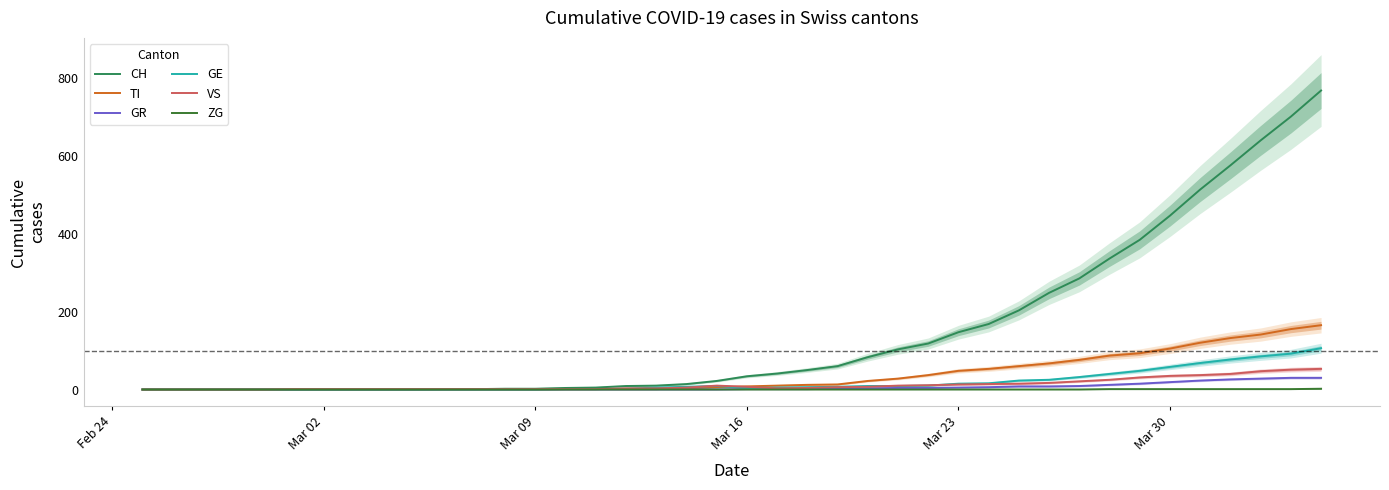

Reading left to right, list all the values displayed in this chart.

CH: 0	0	0	0	0	0	0	0	0	0	1	1	2	2	4	5	9	10	14	22	34	41	50	60	83	103	118	147	168	203	248	285	336	384	446	513	575	639	700	767
TI: 0	0	0	0	0	0	0	0	0	0	0	0	0	0	1	1	1	1	3	6	8	10	12	13	22	28	37	48	53	60	67	76	87	93	105	120	132	141	155	165
GR: 0	0	0	0	0	0	0	0	0	0	0	0	0	0	0	0	0	0	0	0	1	1	1	2	3	4	4	5	6	8	8	9	12	15	19	23	26	28	30	30
GE: 0	0	0	0	0	0	0	0	0	0	0	0	0	0	1	1	2	5	7	9	4	5	6	7	9	9	10	15	16	23	25	32	40	48	58	68	77	85	92	106
VS: 0	0	0	0	0	1	1	1	1	1	1	1	1	1	1	1	3	3	5	10	7	3	4	6	7	10	11	13	14	15	17	21	25	31	35	37	40	47	51	53
ZG: 0	0	0	0	0	0	0	0	0	0	0	0	0	0	0	0	0	0	0	0	0	0	0	0	0	0	0	0	0	0	0	0	1	1	1	1	1	1	1	2